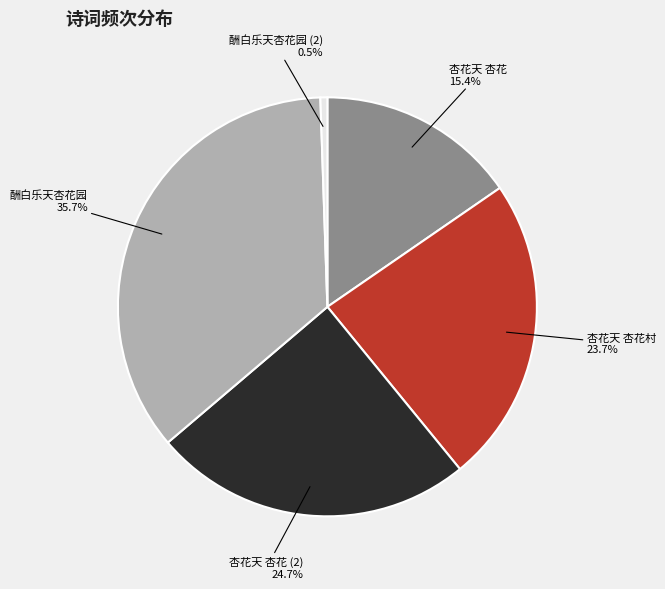

Rank the categories by value from lowest to highest.

酬白乐天杏花园 (2), 杏花天 杏花, 杏花天 杏花村, 杏花天 杏花 (2), 酬白乐天杏花园